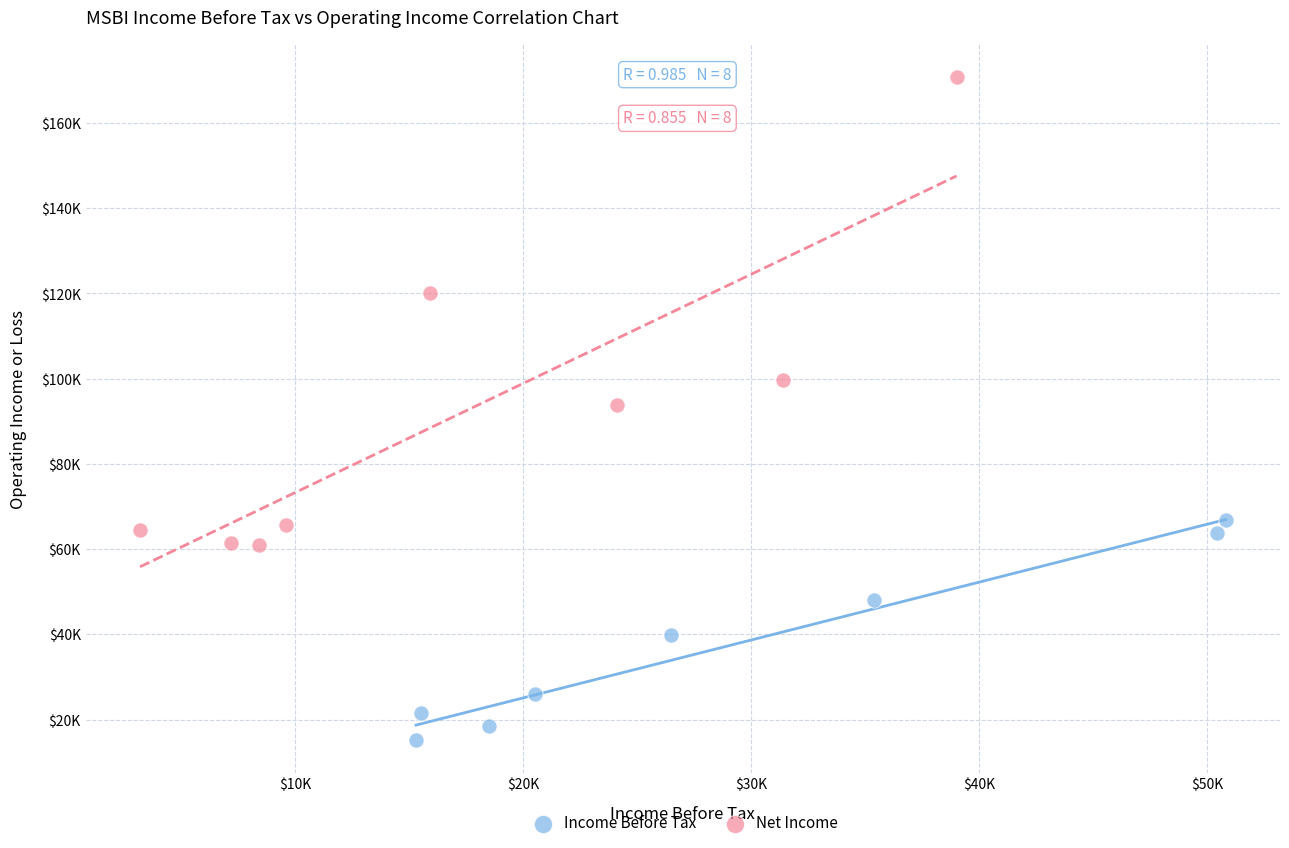

Which series reaches the minimum Y coordinate?

Income Before Tax